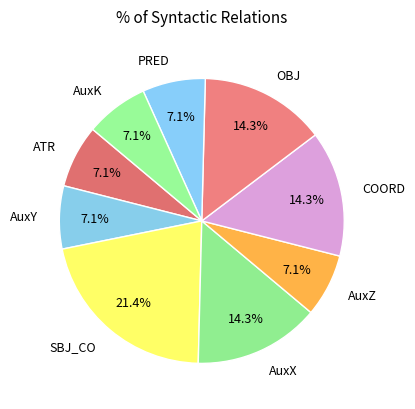

Combined, do COORD and OBJ account for over 50%?

No